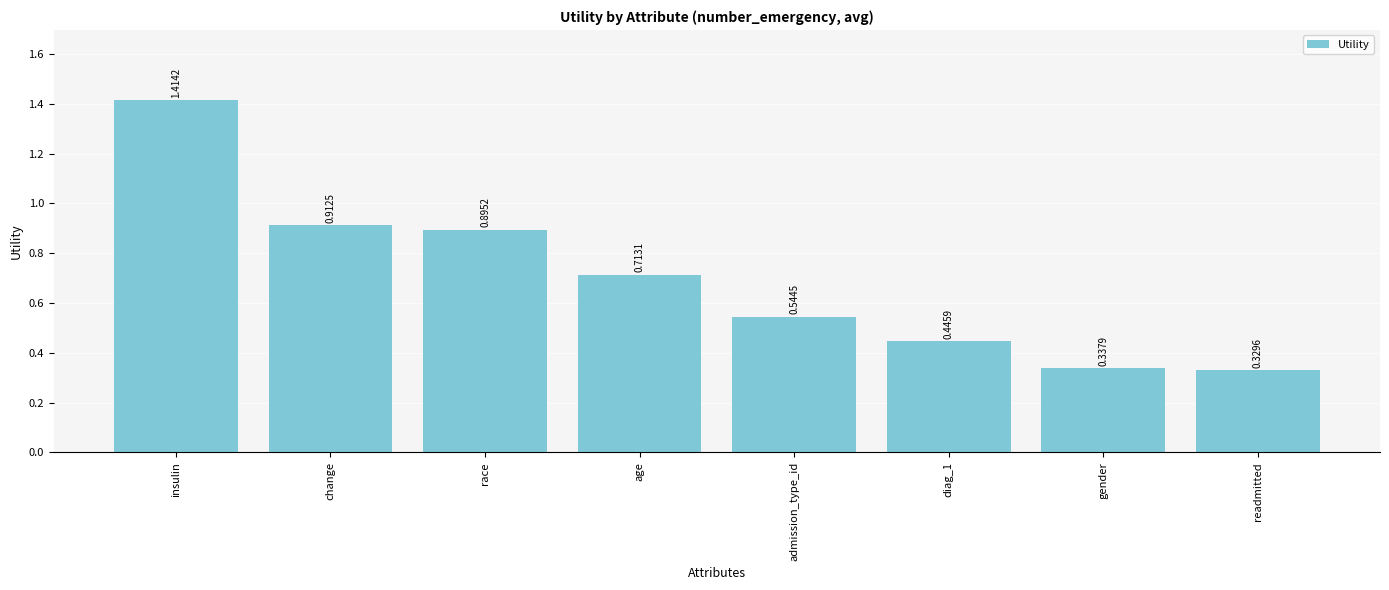

What is the sum of all values?

5.6